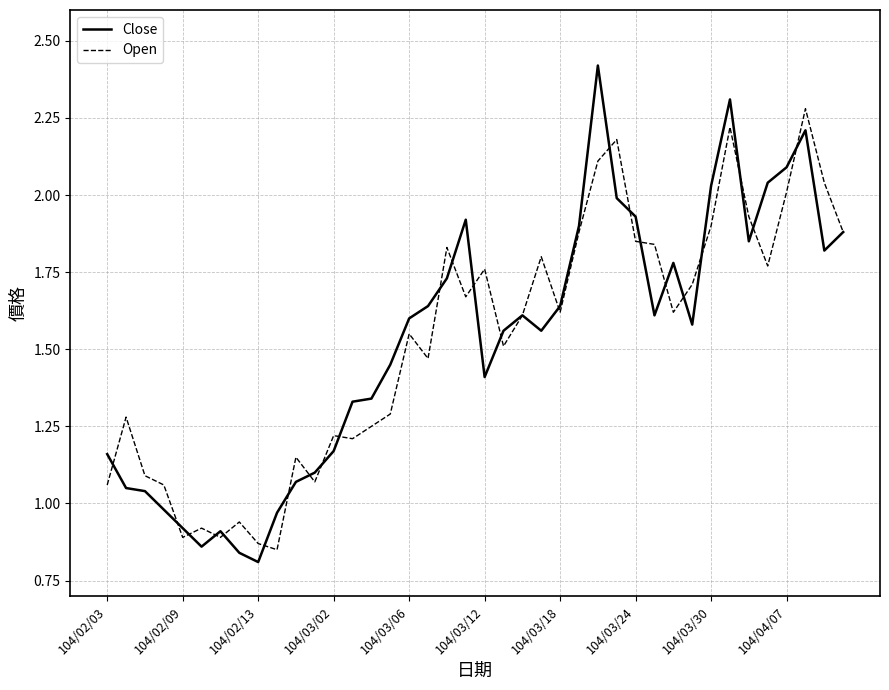

Which series has the largest range (max minus min)?

Close